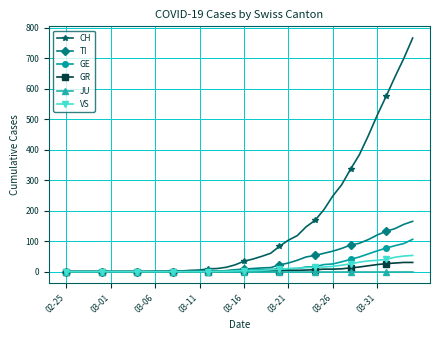

How many lines are shown in the chart?

6